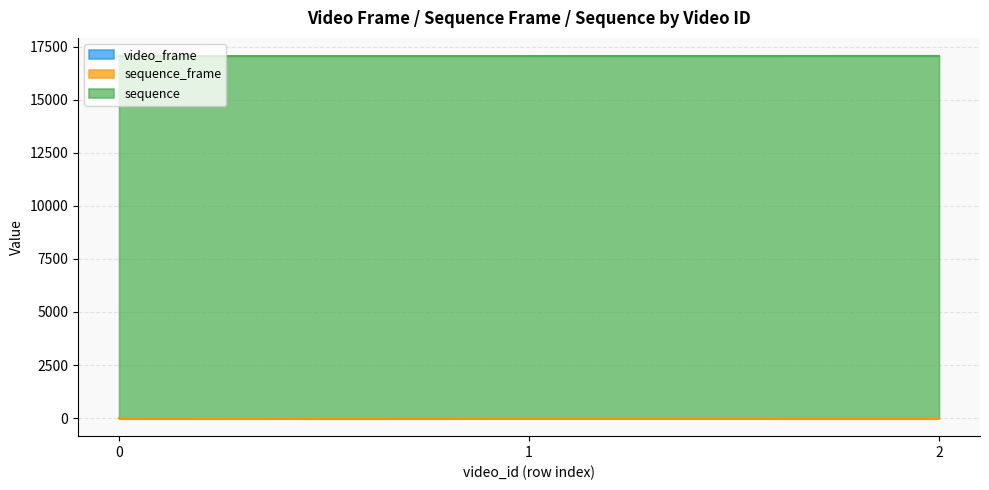

What is the value of the video_frame point at the 2nd from the left?

1